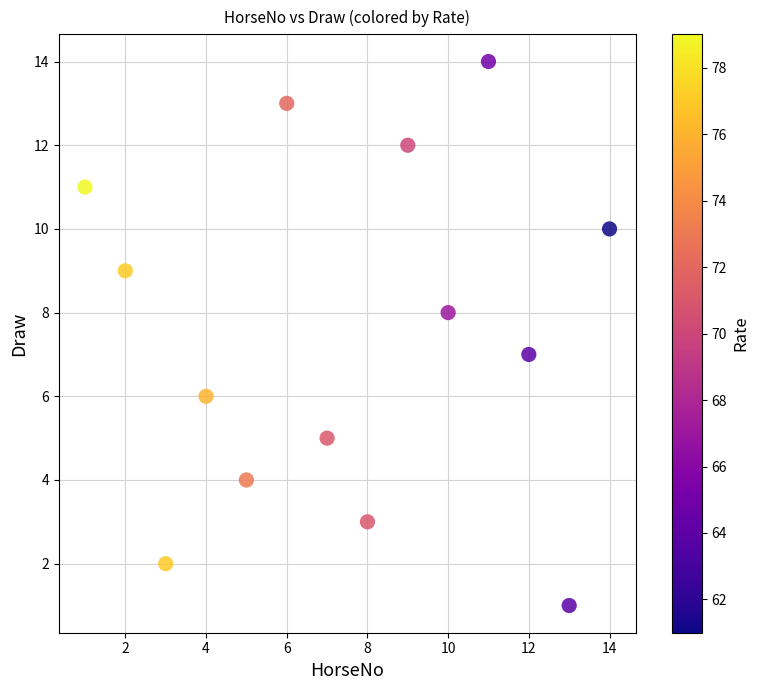

What is the range of X values (max minus min)?

13